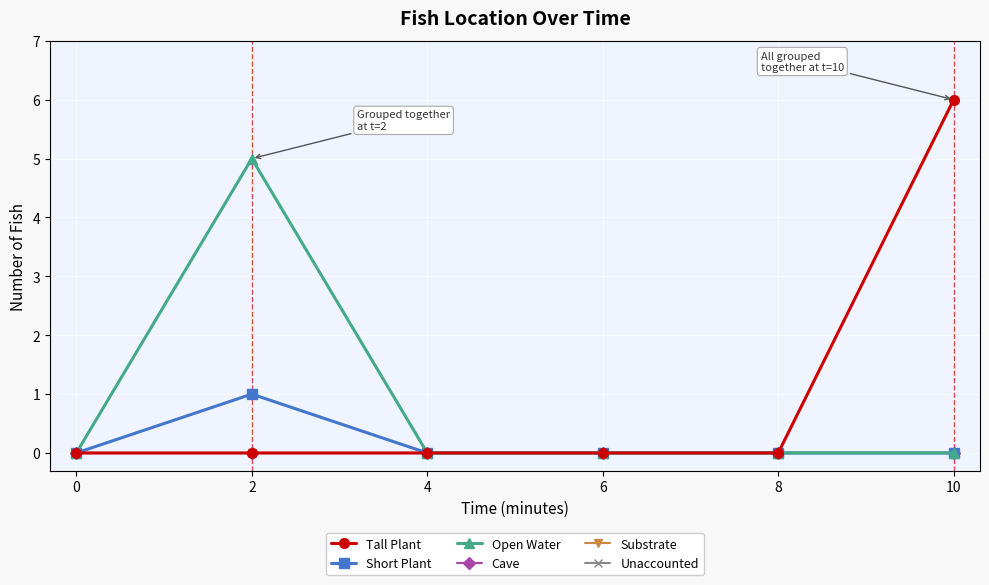

True or false: Short Plant and Substrate cross at least once.

False